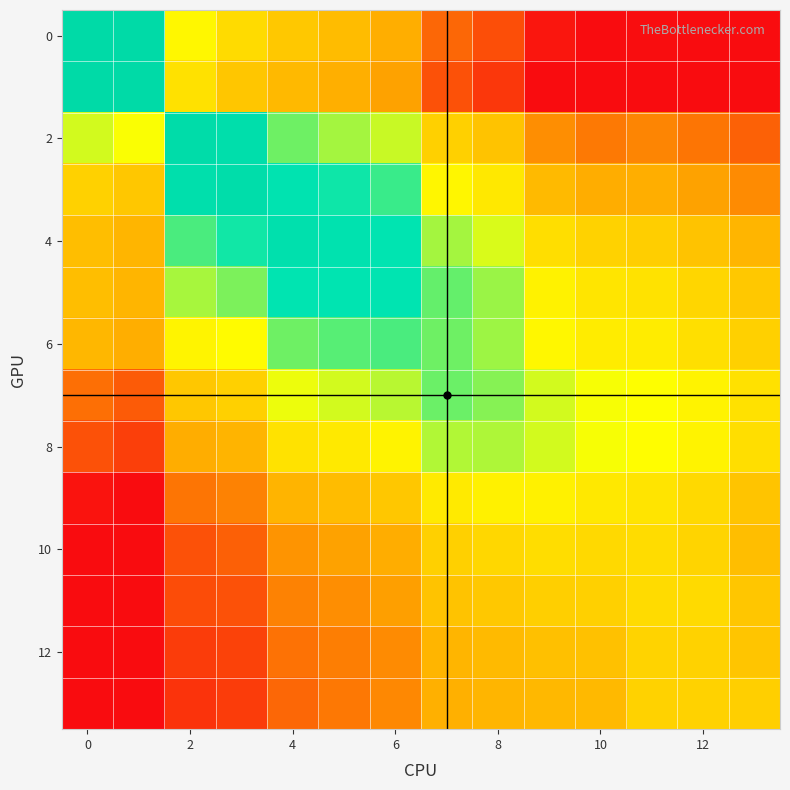

How many data points does each series have?

14